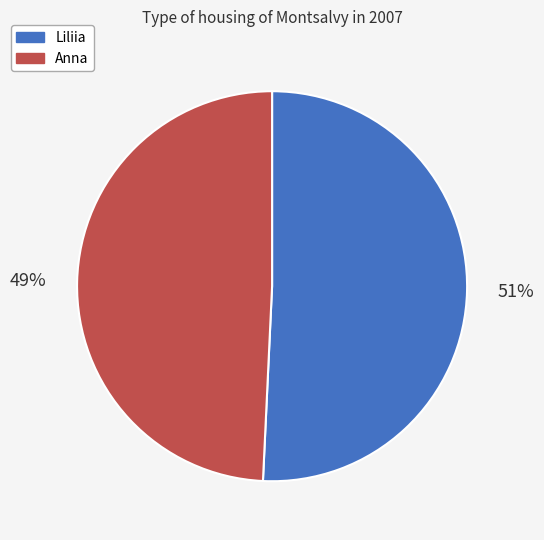

What is the largest slice in the pie chart?

Liliia